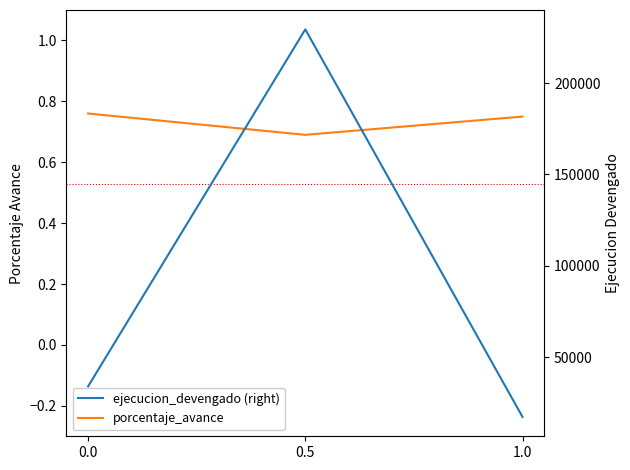

Reading left to right, what are all the values shown in this chart?

porcentaje_avance: 0.8	0.7	0.8
ejecucion_devengado (right): 33977.0	229434.0	17246.0